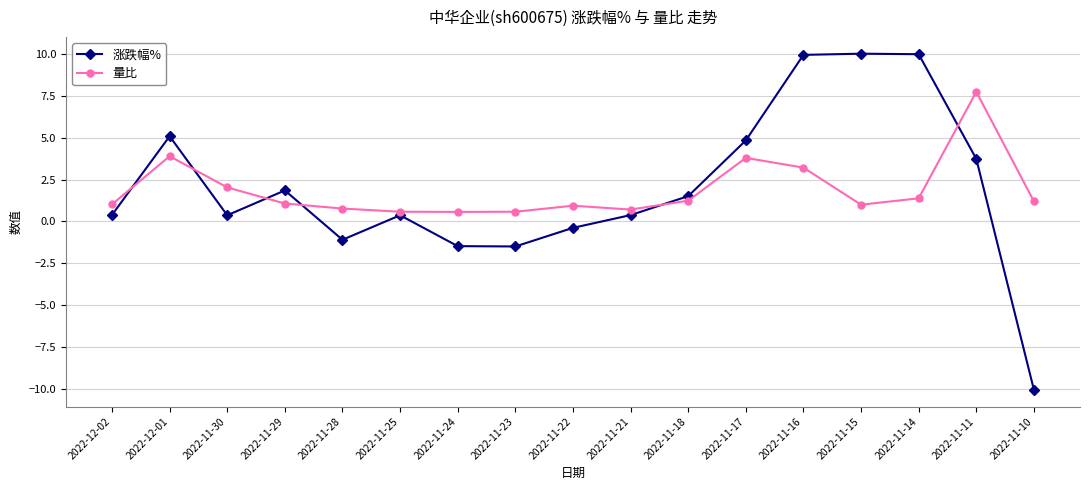

What is the minimum value shown in the chart?

-10.0